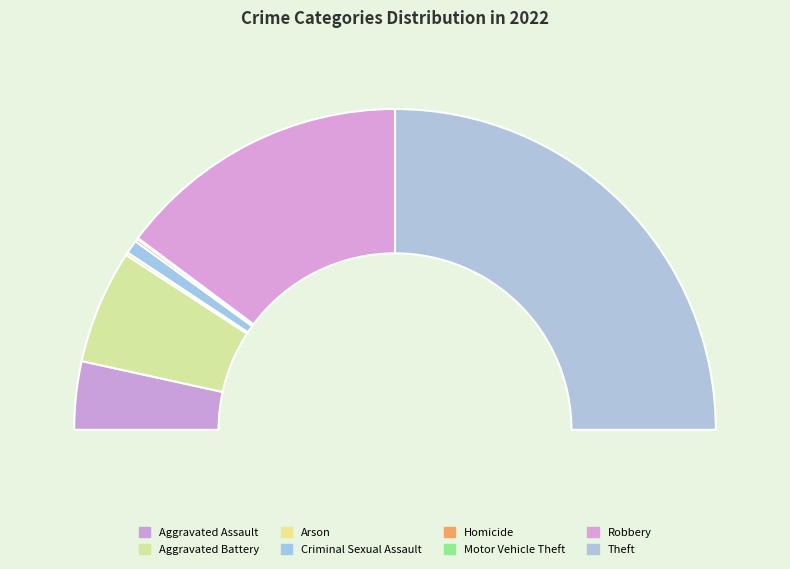

Which slice is the largest?

Theft